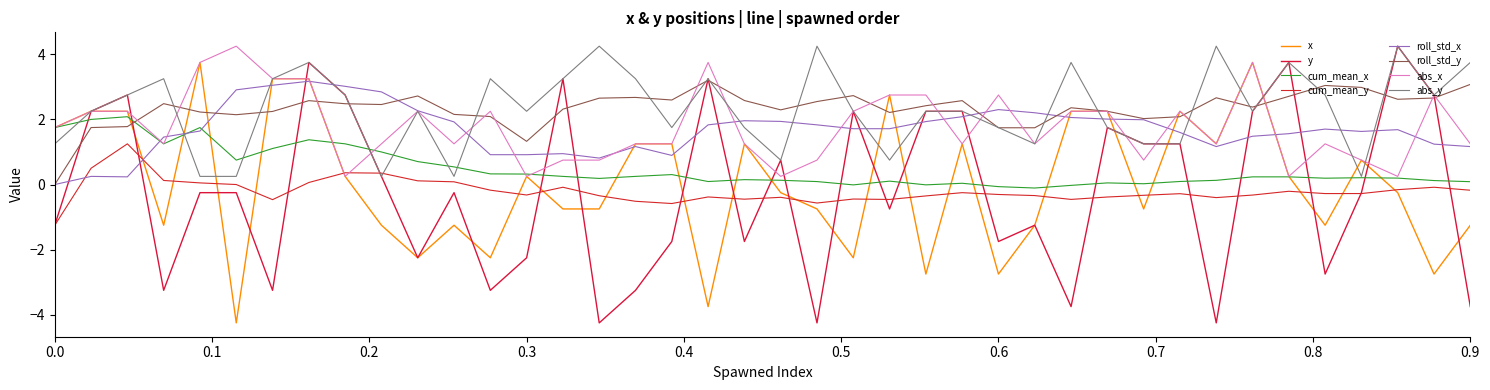

How many lines are shown in the chart?

8